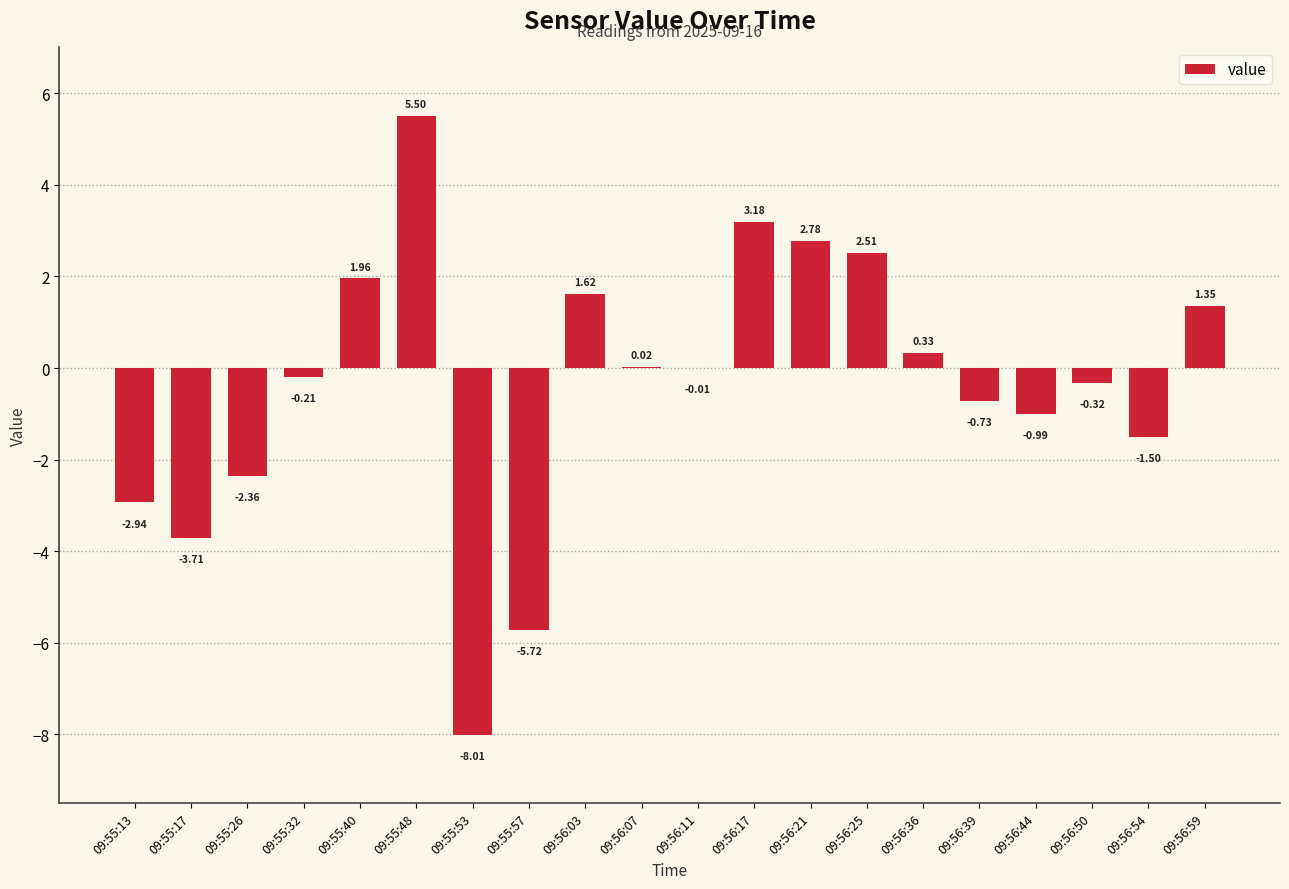

What is the sum of the values at 09:56:50 and 09:56:17?

2.9